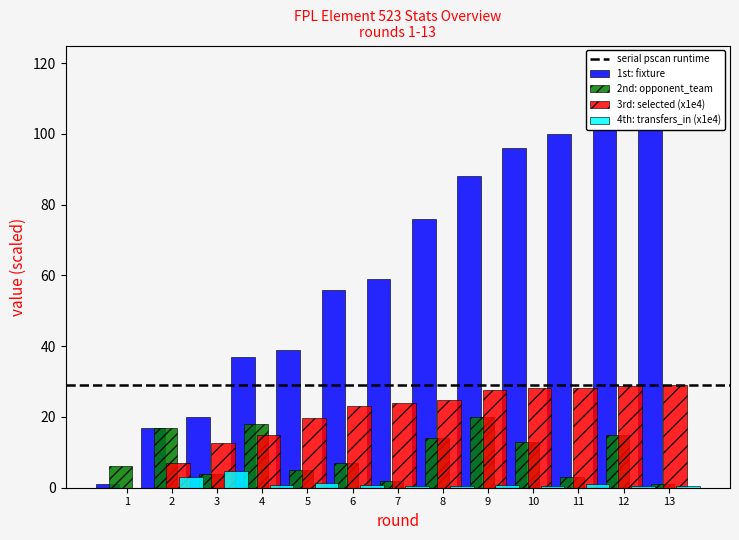

Rank the series at 9 from highest to lowest value.

1st: fixture, 3rd: selected (x1e4), 2nd: opponent_team, 4th: transfers_in (x1e4)